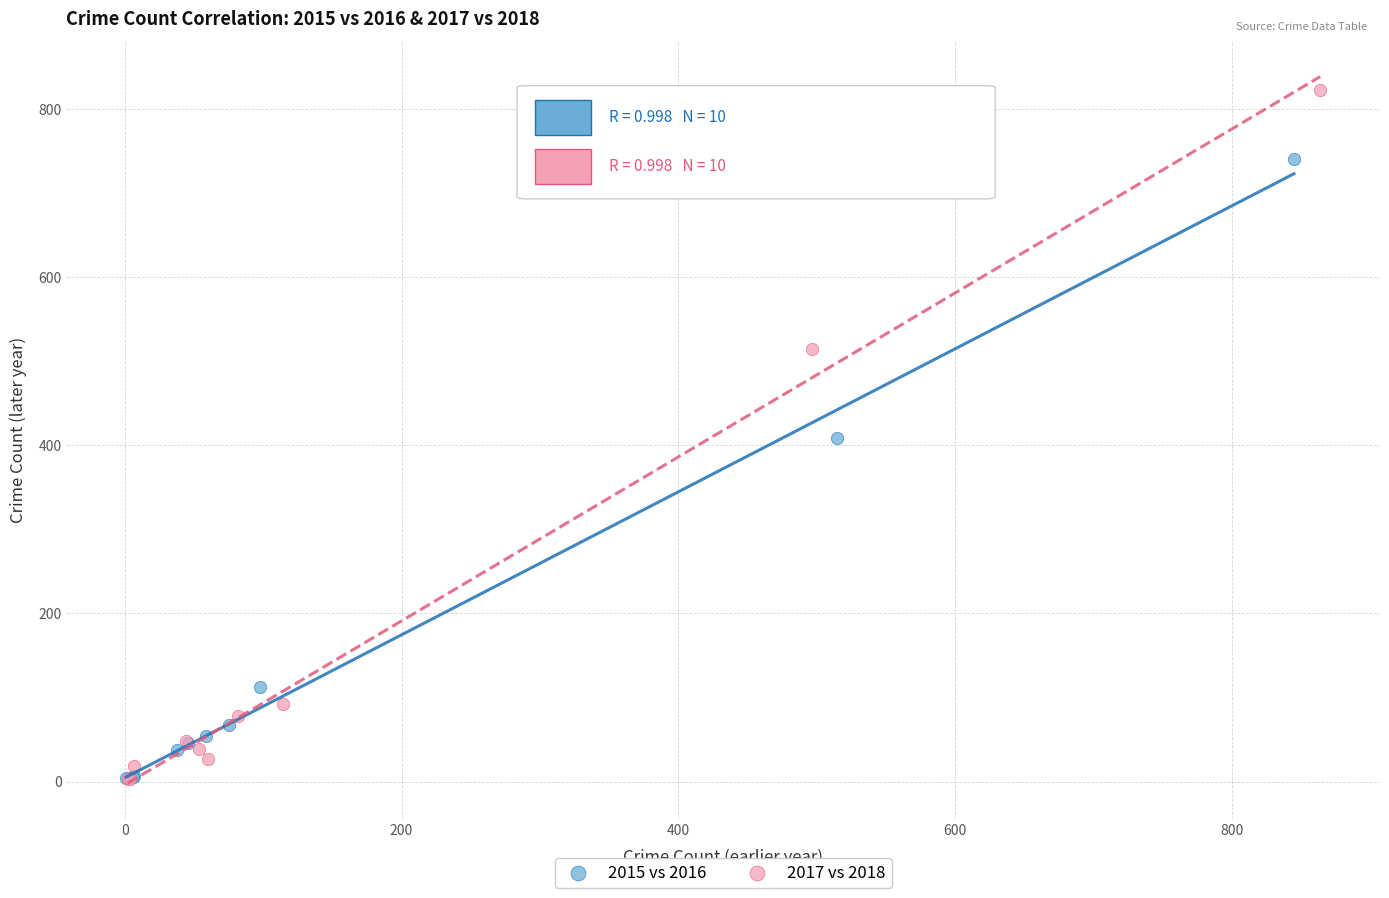

Which series reaches the maximum Y coordinate?

2017 vs 2018